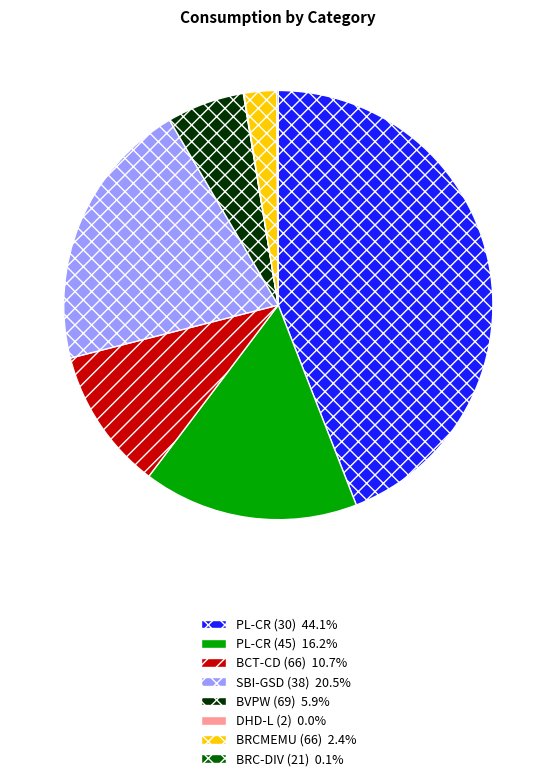

Is there a majority slice in this chart?

No